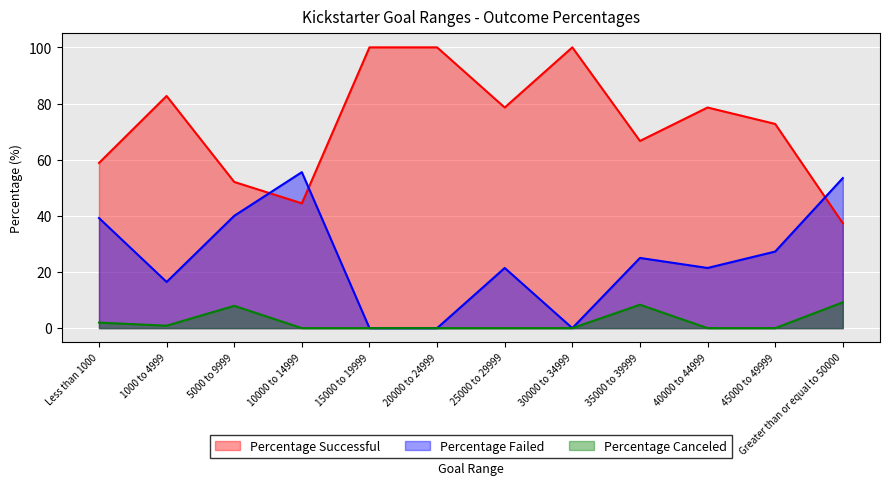

Reading left to right, extract all data points from this chart.

Percentage Successful: Less than 1000=58.8	1000 to 4999=82.7	5000 to 9999=52.1	10000 to 14999=44.4	15000 to 19999=100.0	20000 to 24999=100.0	25000 to 29999=78.6	30000 to 34999=100.0	35000 to 39999=66.7	40000 to 44999=78.6	45000 to 49999=72.7	Greater than or equal to 50000=37.4
Percentage Failed: Less than 1000=39.2	1000 to 4999=16.5	5000 to 9999=40.0	10000 to 14999=55.6	15000 to 19999=0.0	20000 to 24999=0.0	25000 to 29999=21.4	30000 to 34999=0.0	35000 to 39999=25.0	40000 to 44999=21.4	45000 to 49999=27.3	Greater than or equal to 50000=53.4
Percentage Canceled: Less than 1000=2.0	1000 to 4999=0.9	5000 to 9999=7.9	10000 to 14999=0.0	15000 to 19999=0.0	20000 to 24999=0.0	25000 to 29999=0.0	30000 to 34999=0.0	35000 to 39999=8.3	40000 to 44999=0.0	45000 to 49999=0.0	Greater than or equal to 50000=9.2